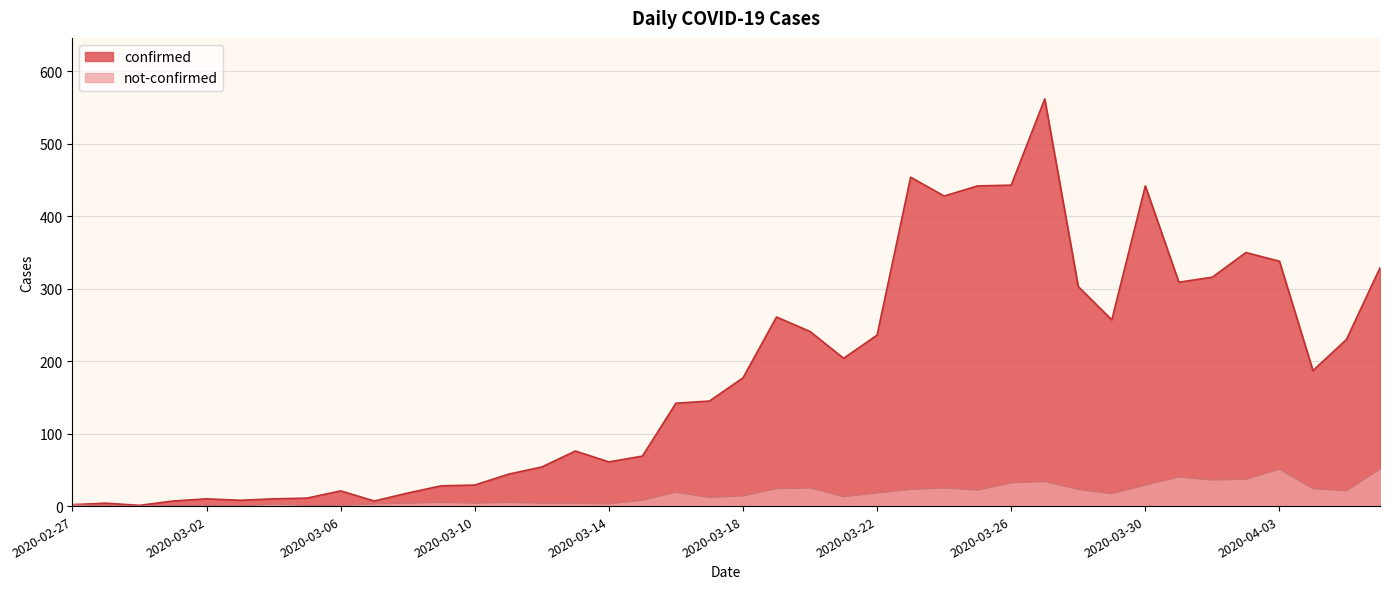

Is it true that not-confirmed equals 61 at 2020-04-01?

False